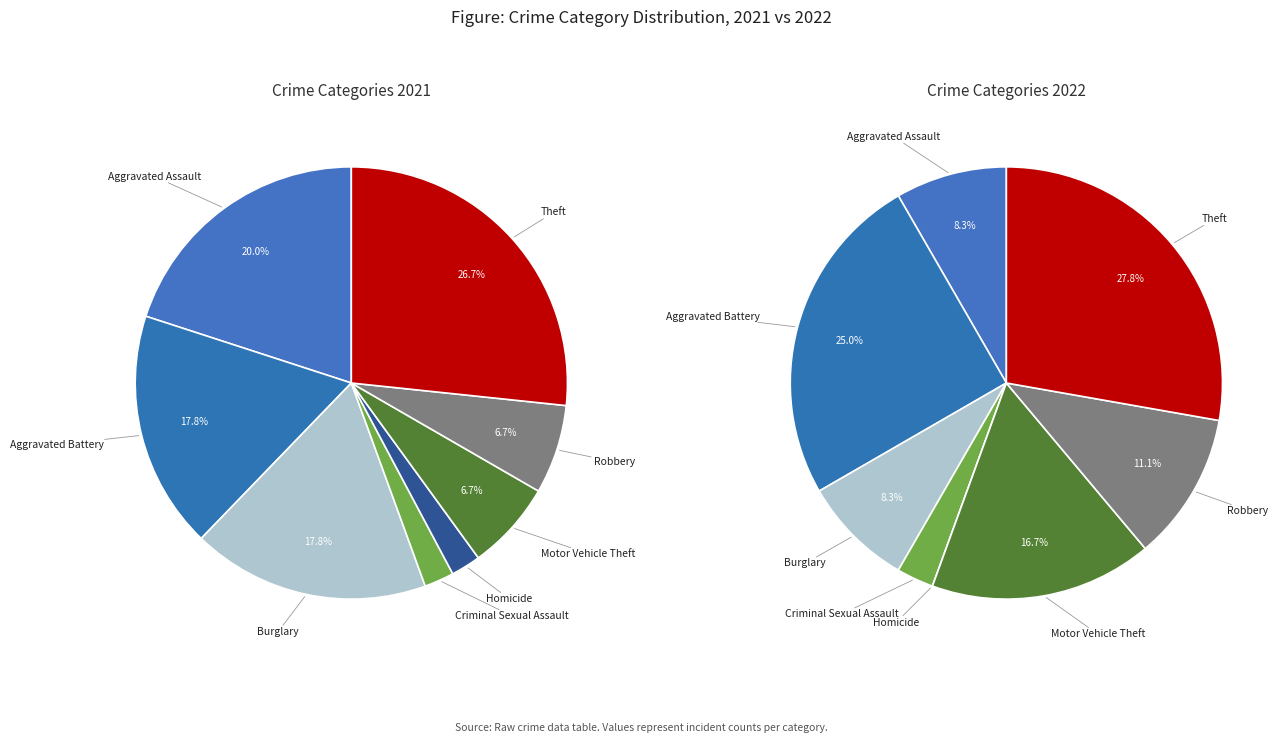

Does Aggravated Battery represent more than half of the total?

No